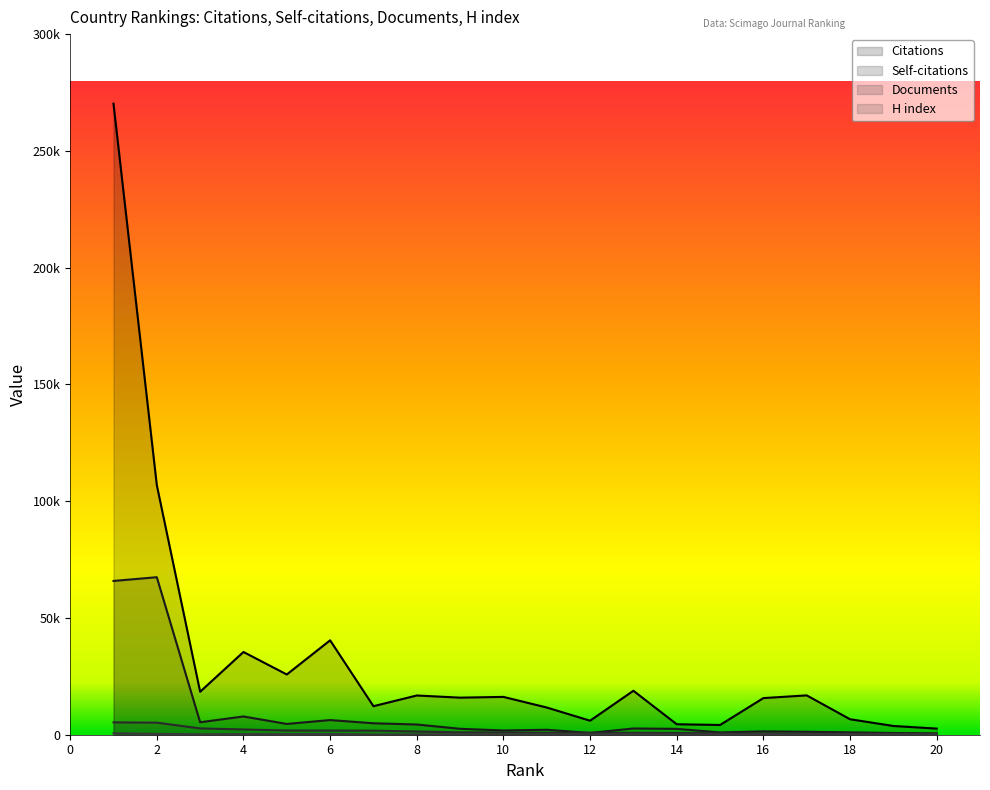

True or false: H index and Self-citations intersect in this chart.

False